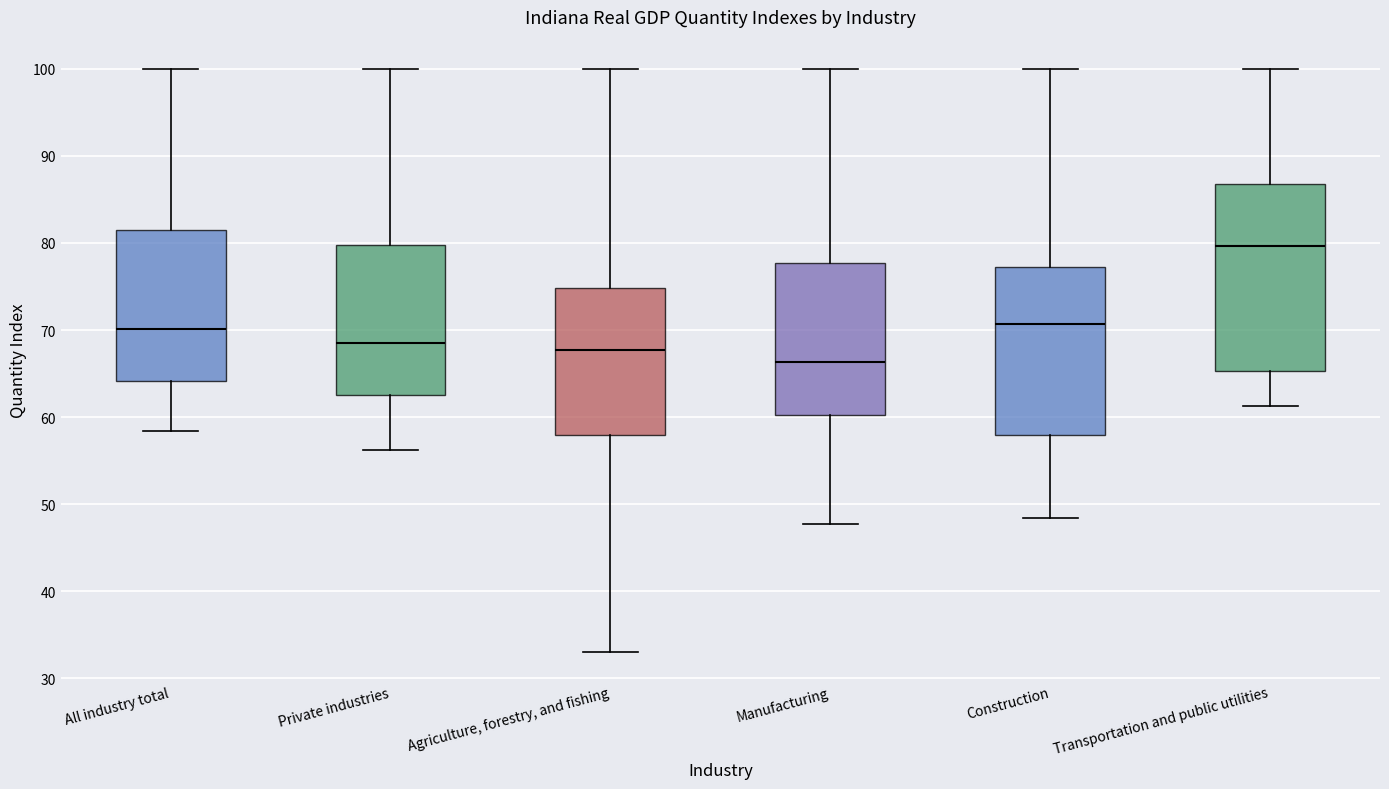

Where does the median line of the box for Manufacturing sit on the y-axis? The values are not printed on the chart, so give them approximately, as read against the axis.

66